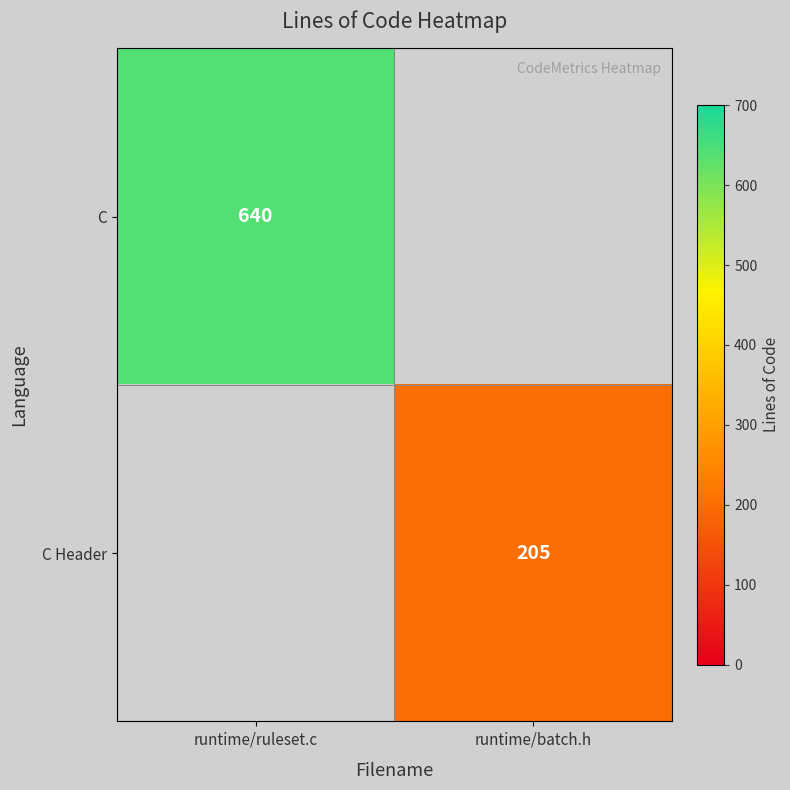

Is the value of C at runtime/ruleset.c greater than the value of C Header at runtime/batch.h?

Yes